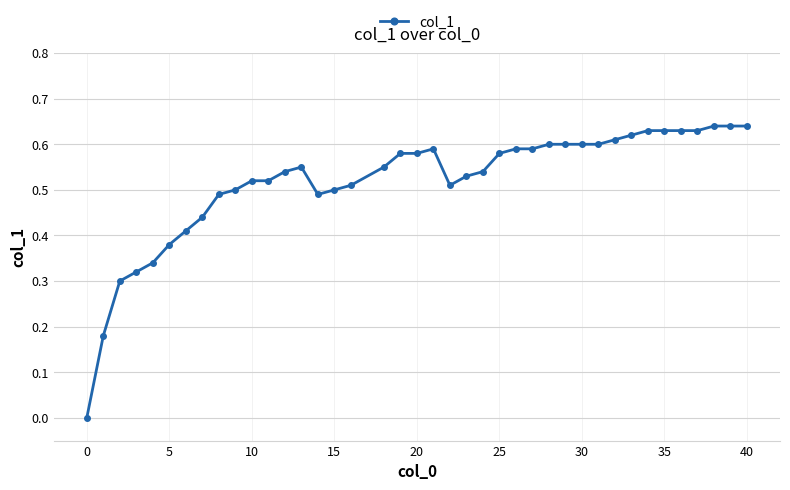

True or false: the data has more than 0 interior local peaks.

True